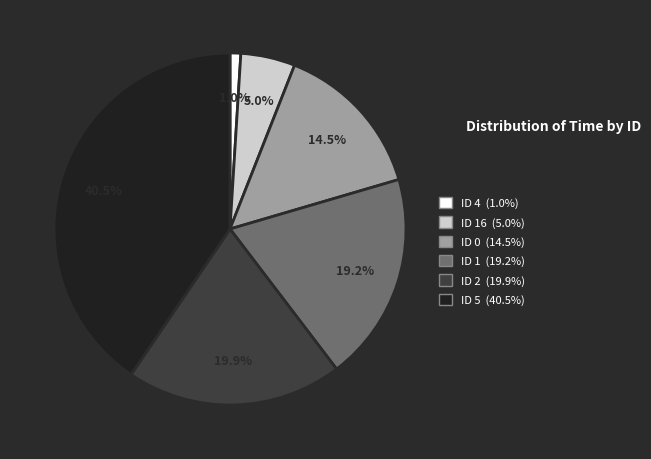

Is there a majority slice in this chart?

No